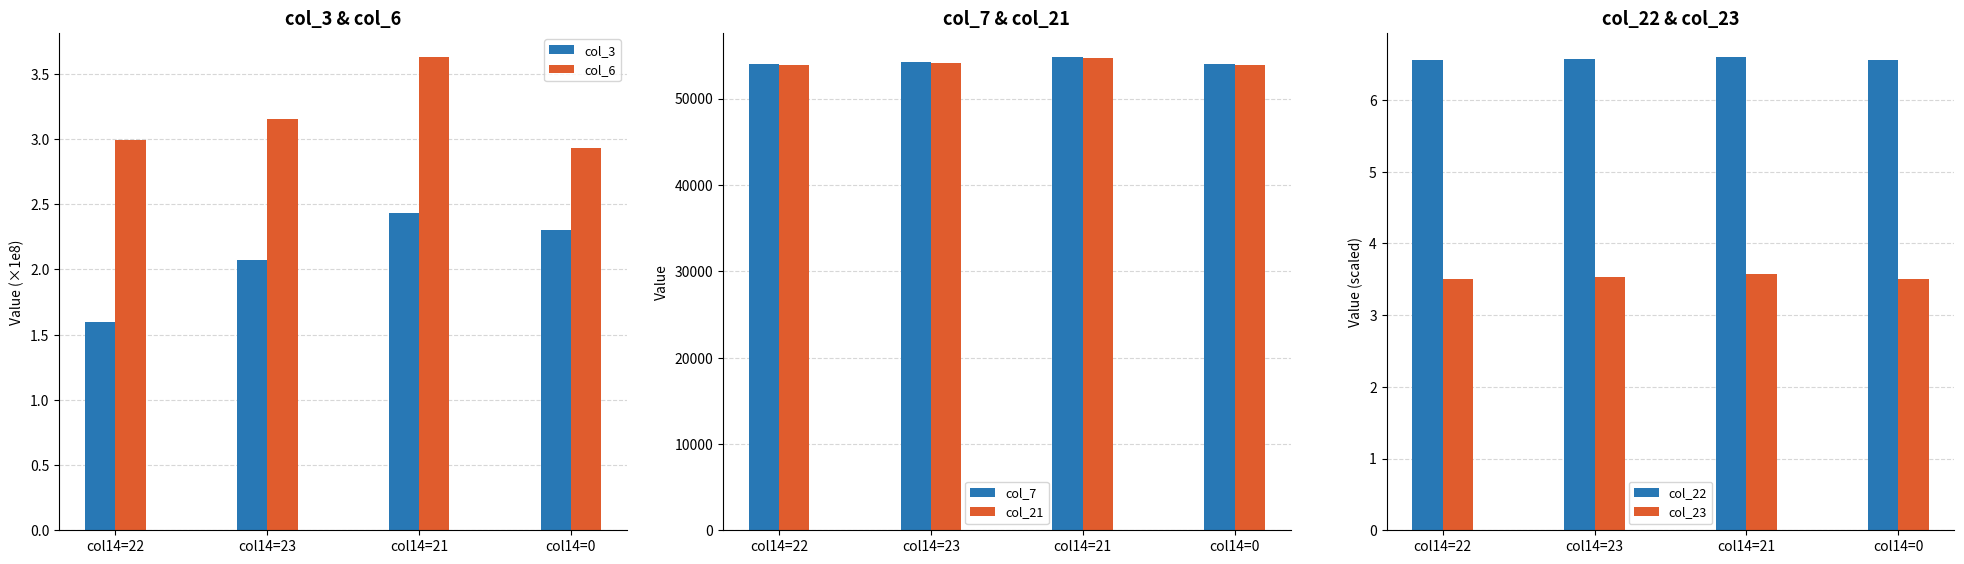

At which label does col_6 reach its peak?

col14=21